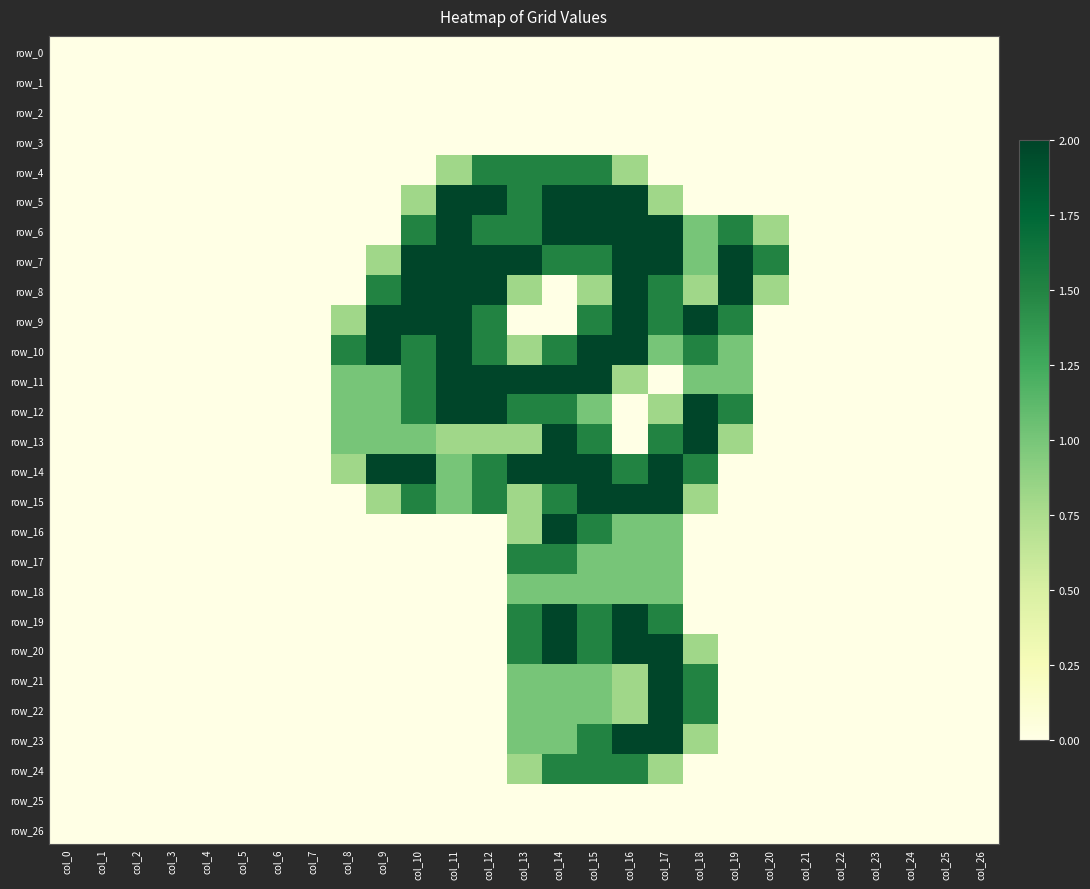

At how many categories does at least one series exceed 1?

13